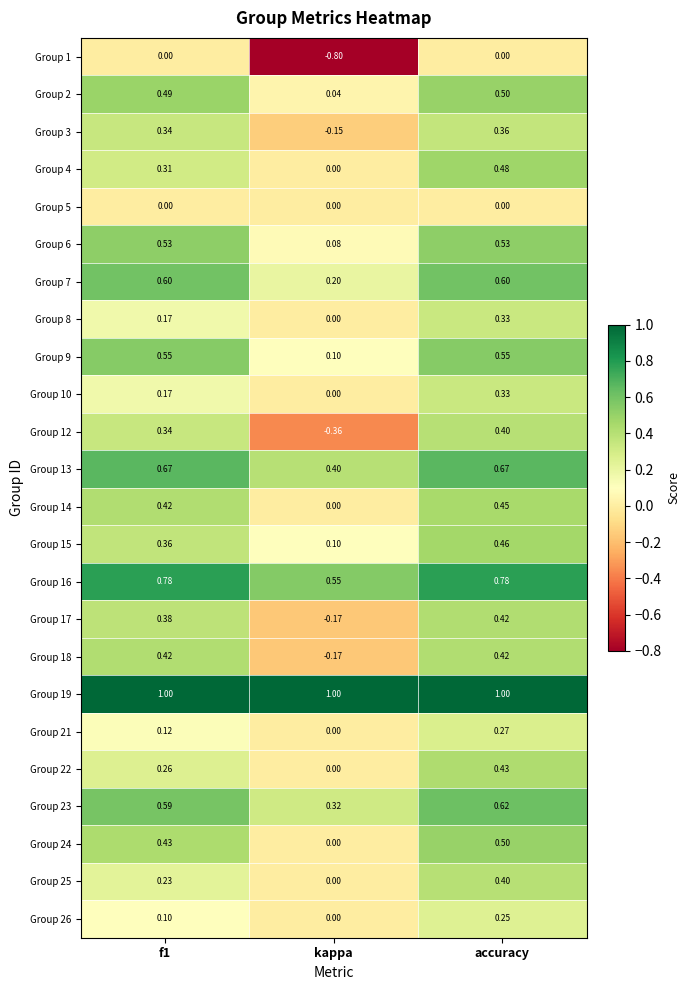

At which label is Group 25 closest to 0?

kappa